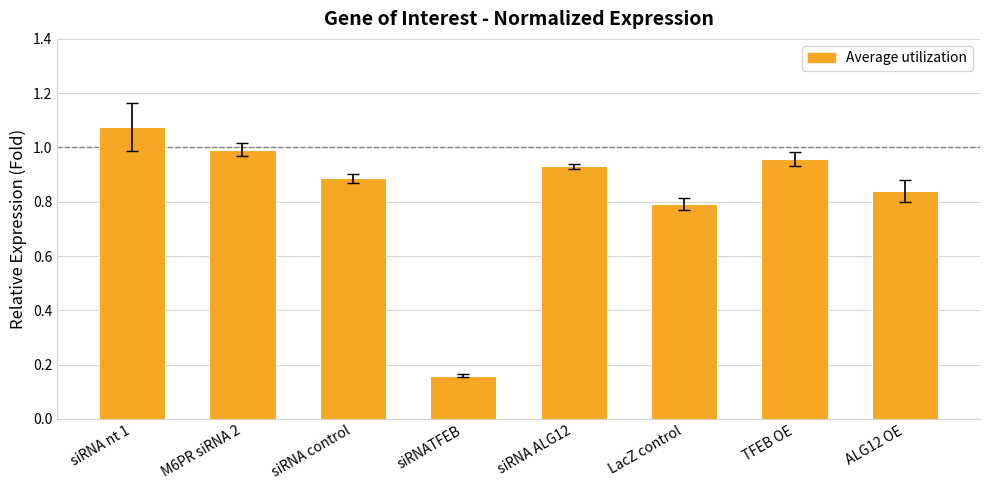

List the labels in order of value, largest first.

siRNA nt 1, M6PR siRNA 2, TFEB OE, siRNA ALG12, siRNA control, ALG12 OE, LacZ control, siRNATFEB